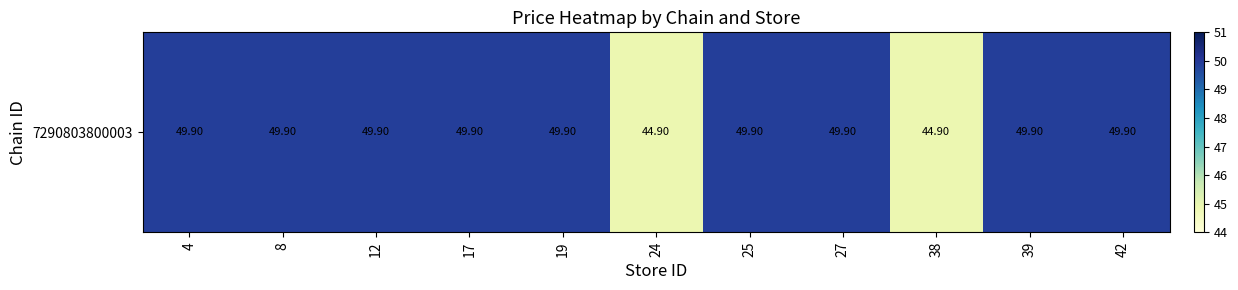

What is the ratio of the value at 27 to the value at 4?

1.0